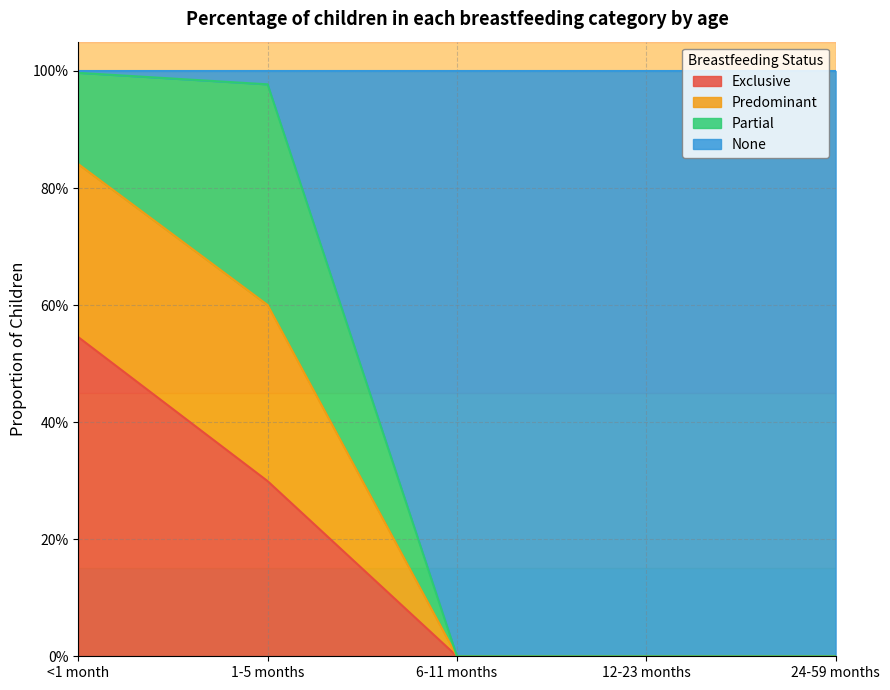

What are all the series names shown in the legend?

Exclusive, Predominant, Partial, None